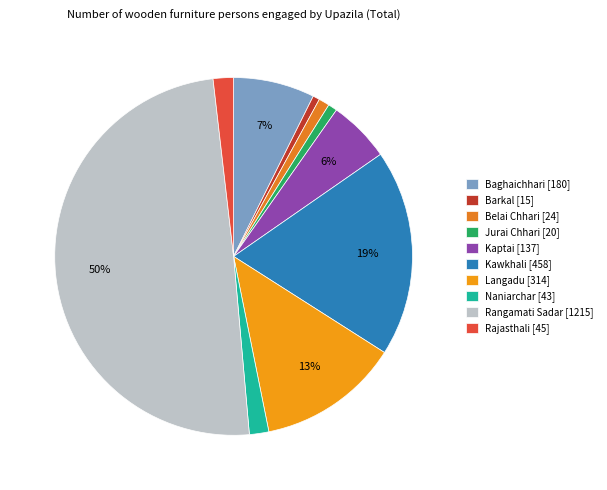

To the nearest percent, what is the combined percentage of Kaptai and Kawkhali?

24%